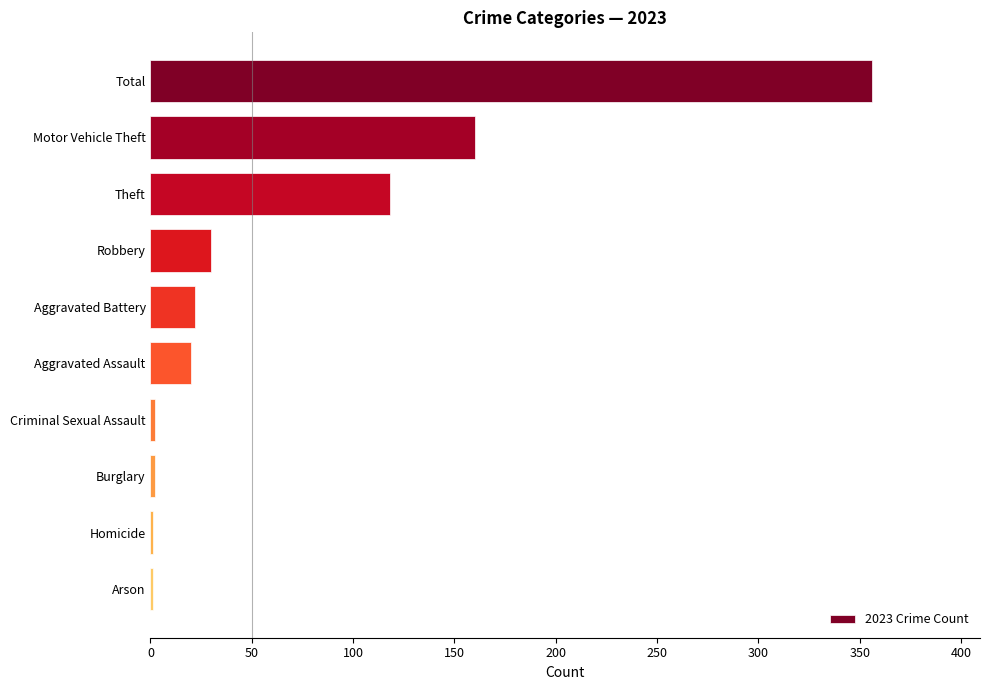

What is the sum of all values?

712